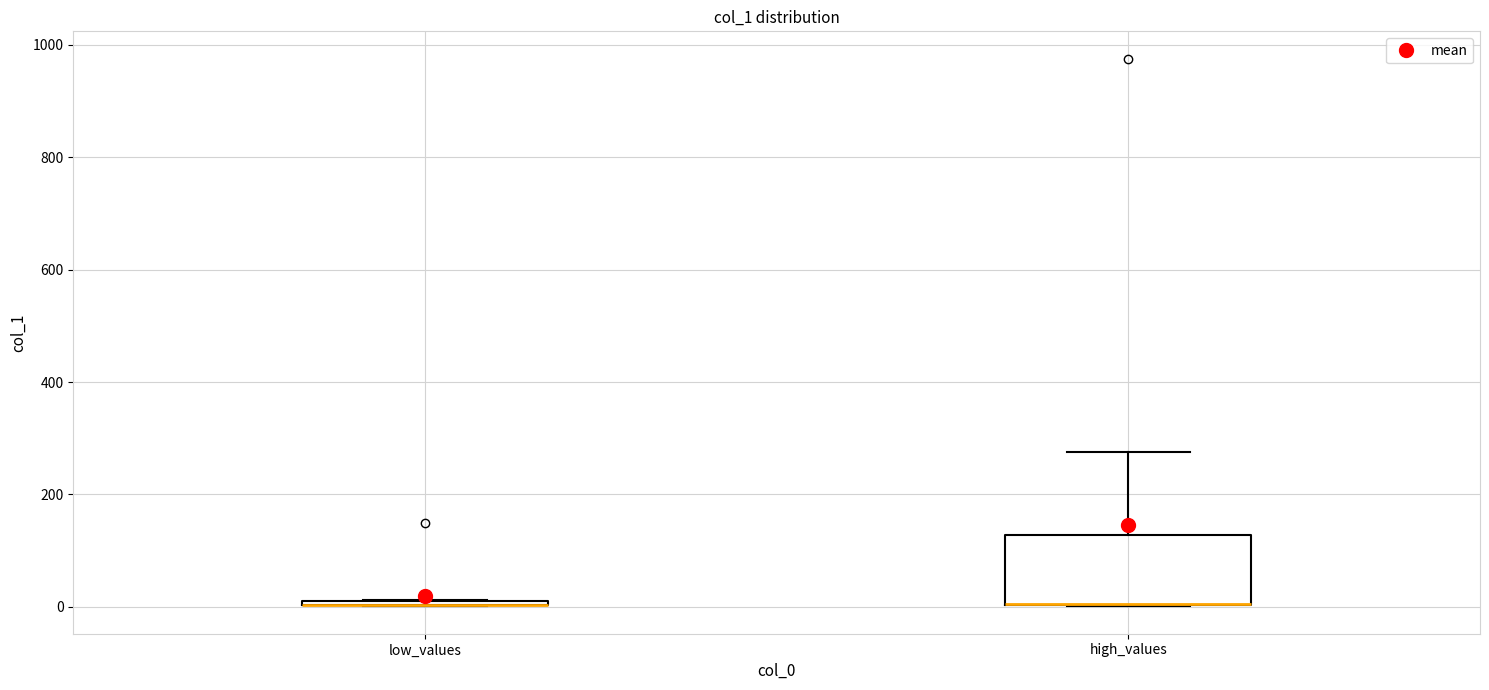

Which box is the tallest, from its lower edge to its upper edge?

high_values